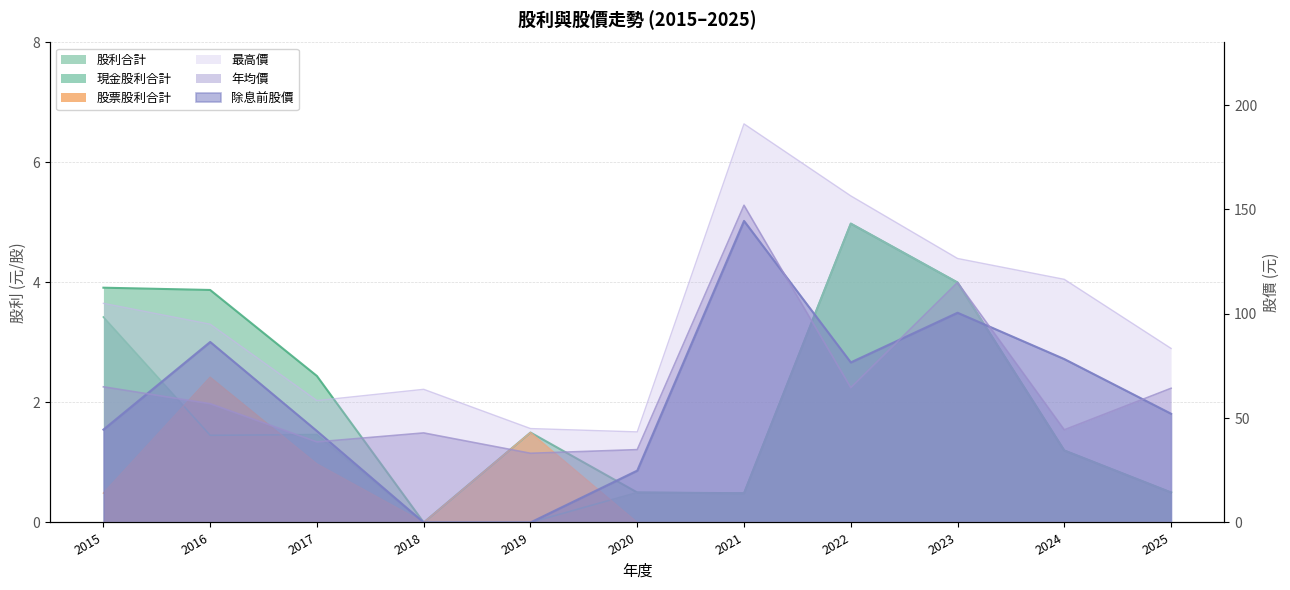

Reading left to right, extract all data points from this chart.

股票股利合計: 0.5	2.4	1.0	0.0	1.5	0.0	0.0	0.0	0.0	0.0	0.0
現金股利合計: 3.4	1.5	1.5	0.0	0.0	0.5	0.5	5.0	4.0	1.2	0.5
股利合計: 3.9	3.9	2.4	0.0	1.5	0.5	0.5	5.0	4.0	1.2	0.5
除息前股價: 44.5	86.5	43.8	0.0	0.0	24.9	144.5	76.7	100.5	78.3	52.1
年均價: 65.0	56.9	38.6	42.9	33.1	34.9	152.0	64.6	115.0	44.4	64.3
最高價: 105.0	95.0	58.4	63.8	45.0	43.4	191.0	156.5	126.5	116.5	83.4